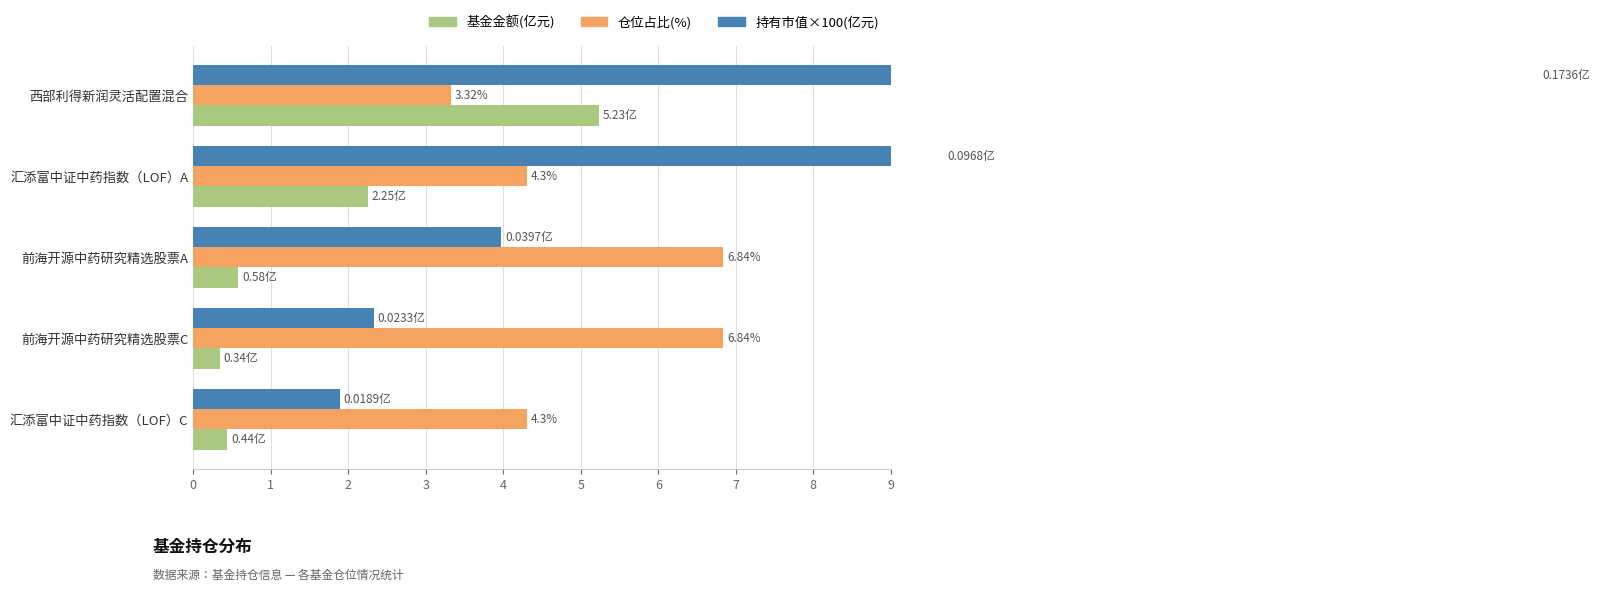

At 汇添富中证中药指数（LOF）A, list the series in order from smallest to largest.

基金金额(亿元), 仓位占比(%), 持有市值×100(亿元)